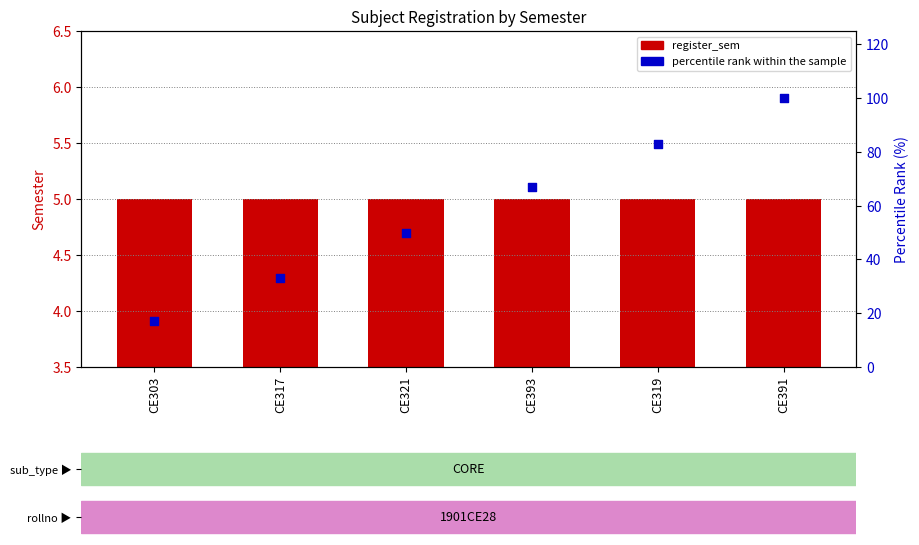

Which series reaches the minimum Y coordinate?

register_sem